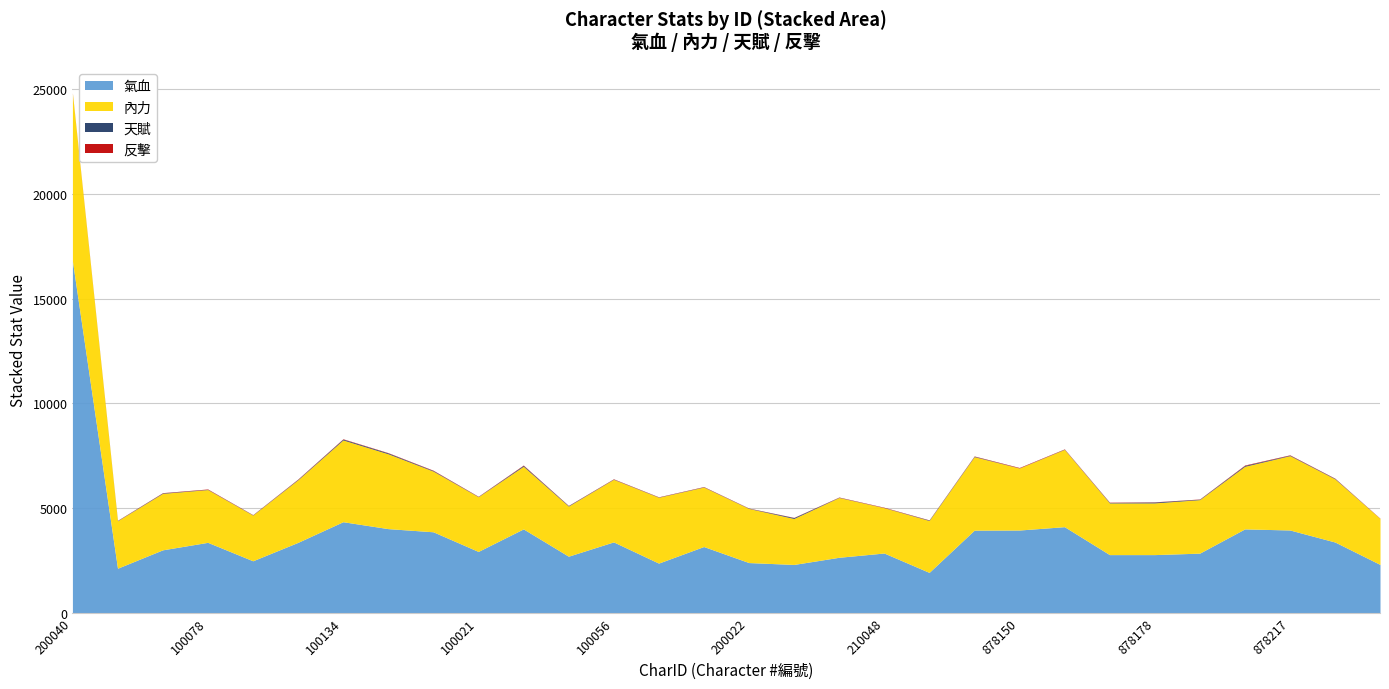

Between 100021 and 100054, which series saw the biggest shift?

氣血